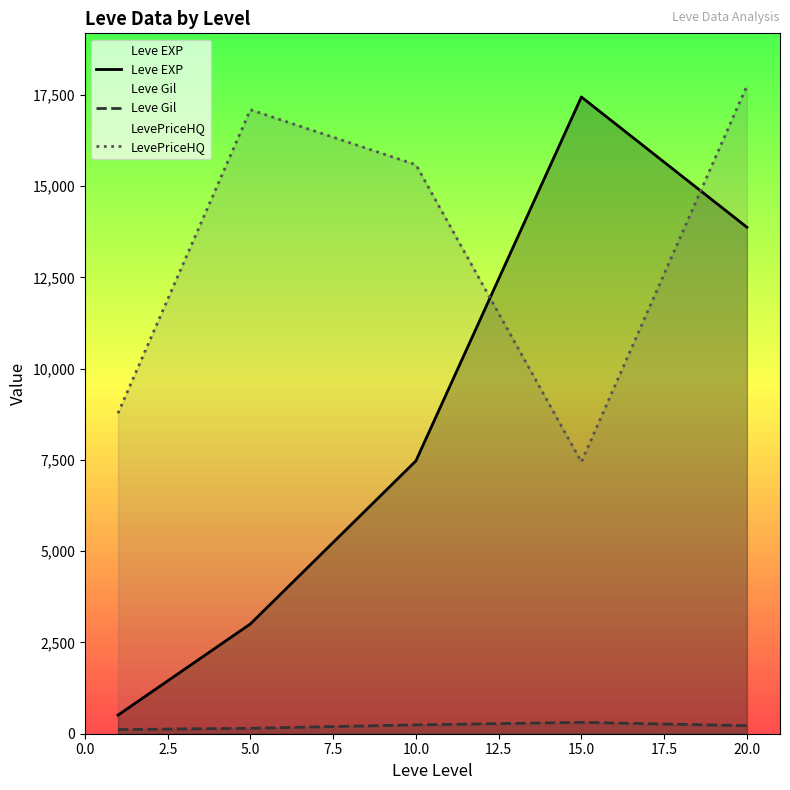

True or false: Leve EXP has a value of 29495.2 at 15.0.

False